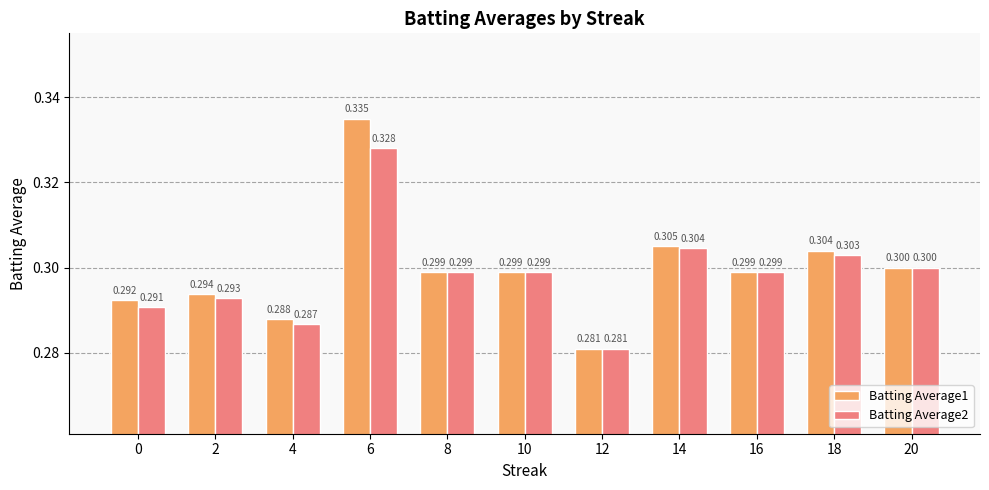

What is the total value across all series at 14?

0.6